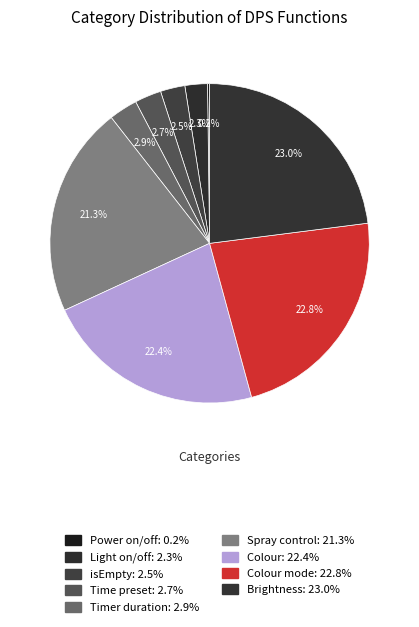

Which slice is the largest?

Brightness